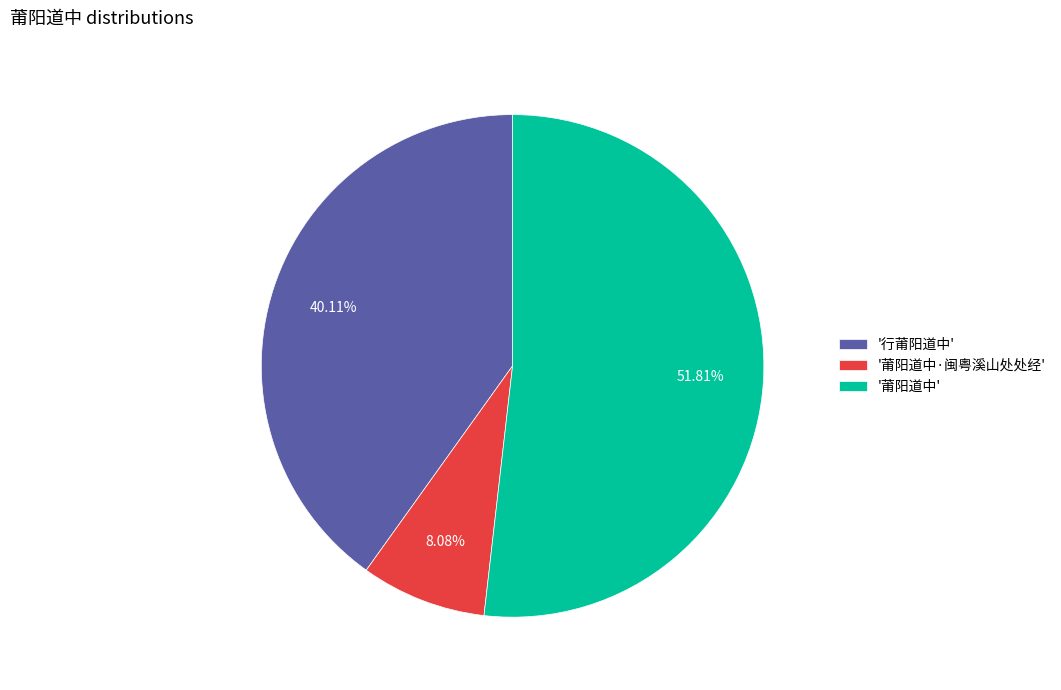

What is the majority slice?

'莆阳道中'